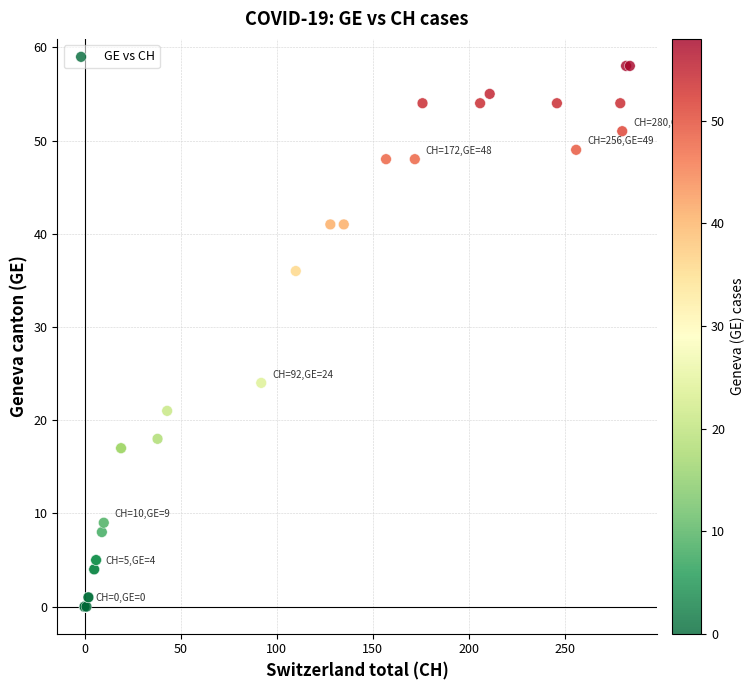

What Y value in the scatter plot is closest to 29?

24